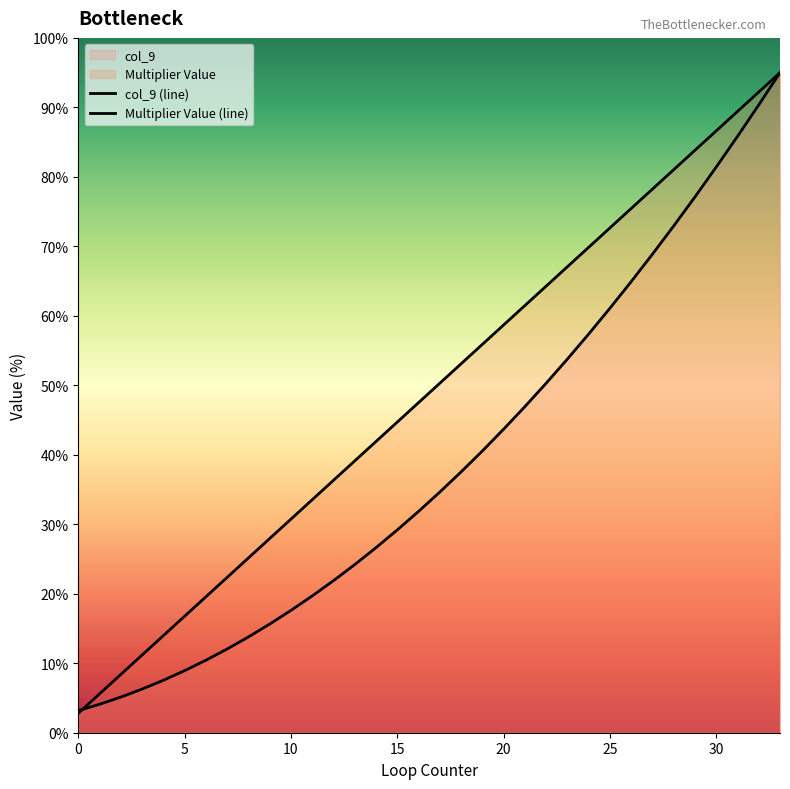

What is the smallest value displayed?

2.8